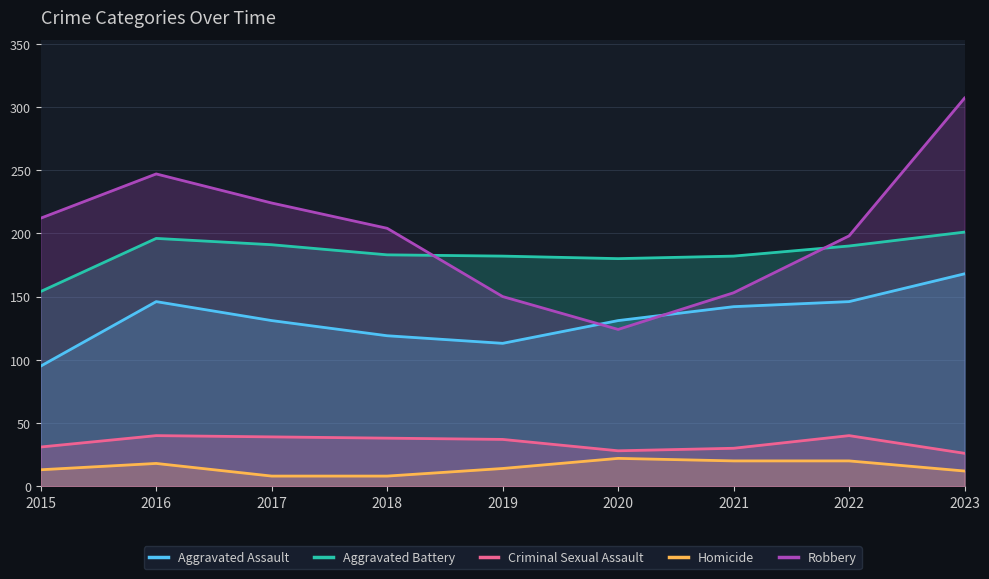

What is the greatest value displayed?

307